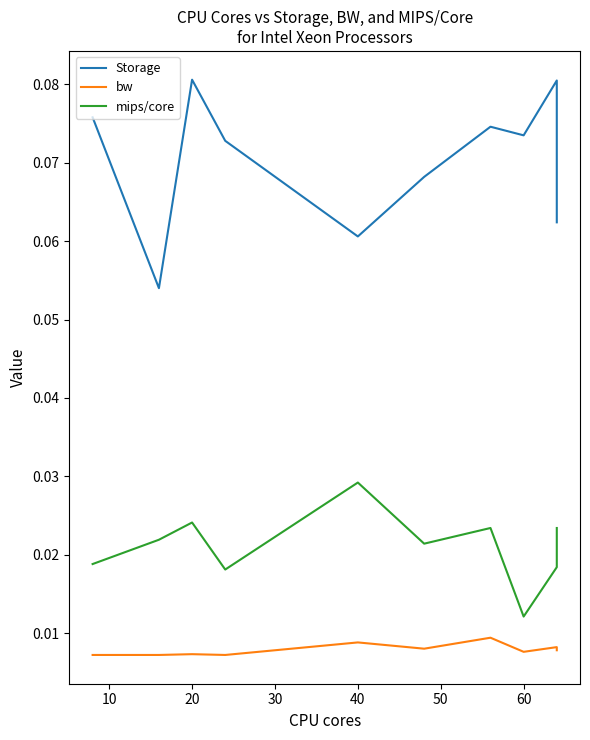

Is it true that Storage equals 0.1 at 40?

True